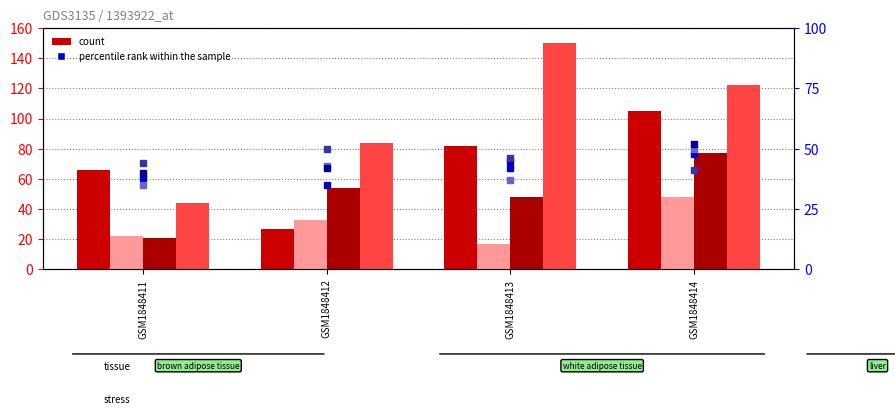

What is the value of the rank_2 bar at the 4th from the left?

50